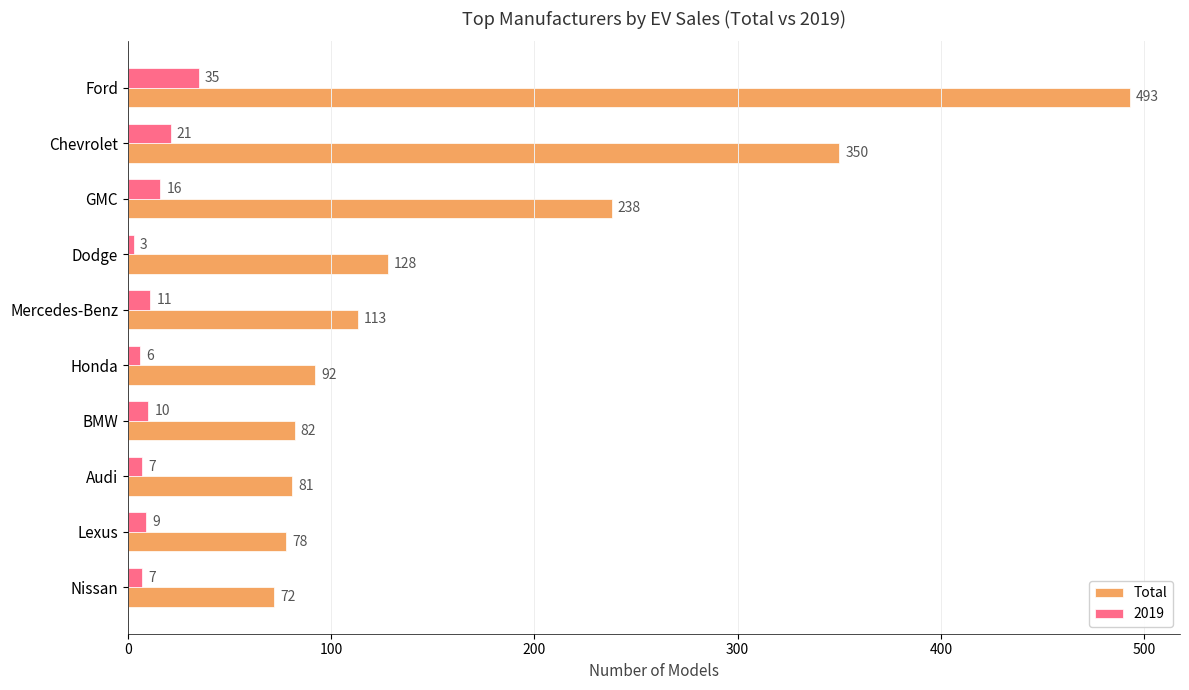

At which label is 2019 closest to 19?

Chevrolet